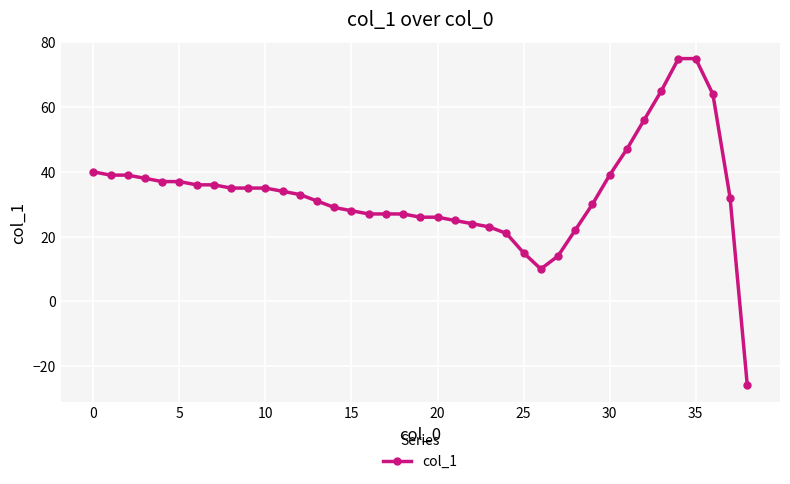

Does the chart have visible grid lines?

Yes